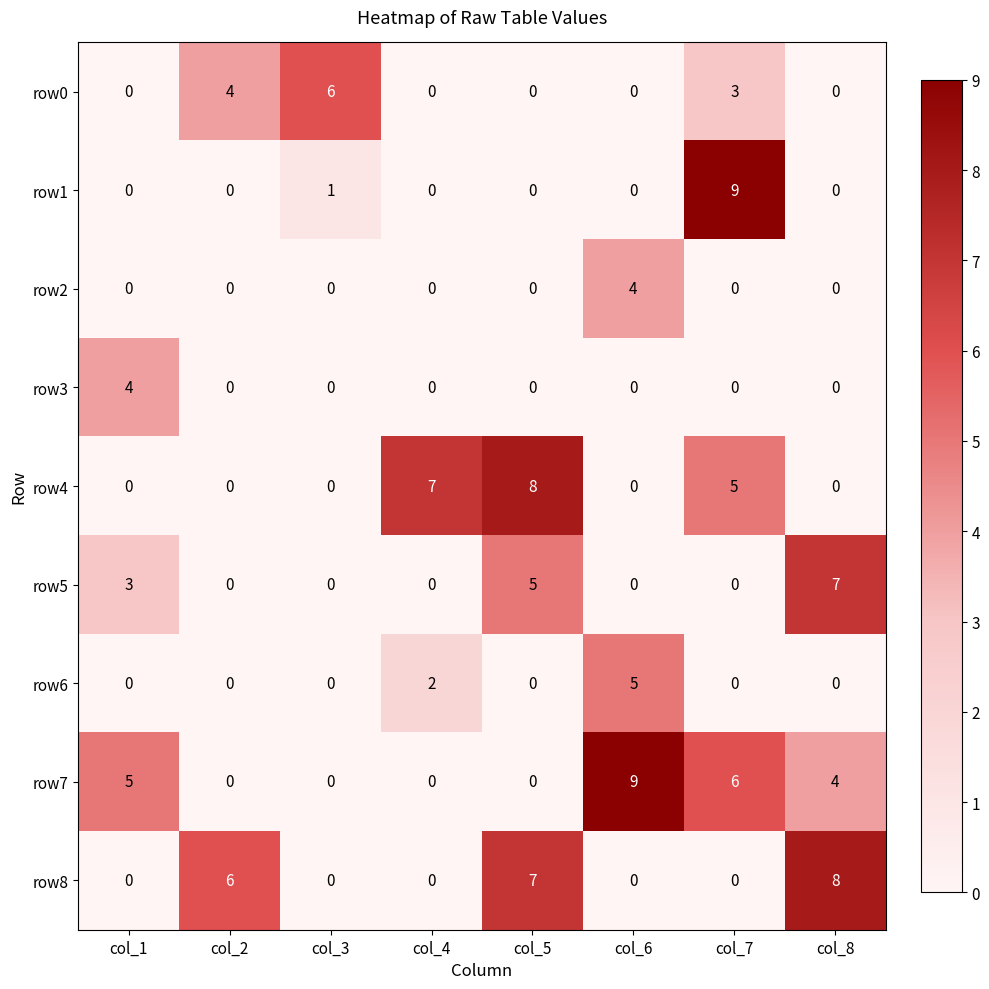

What is the greatest value displayed?

9